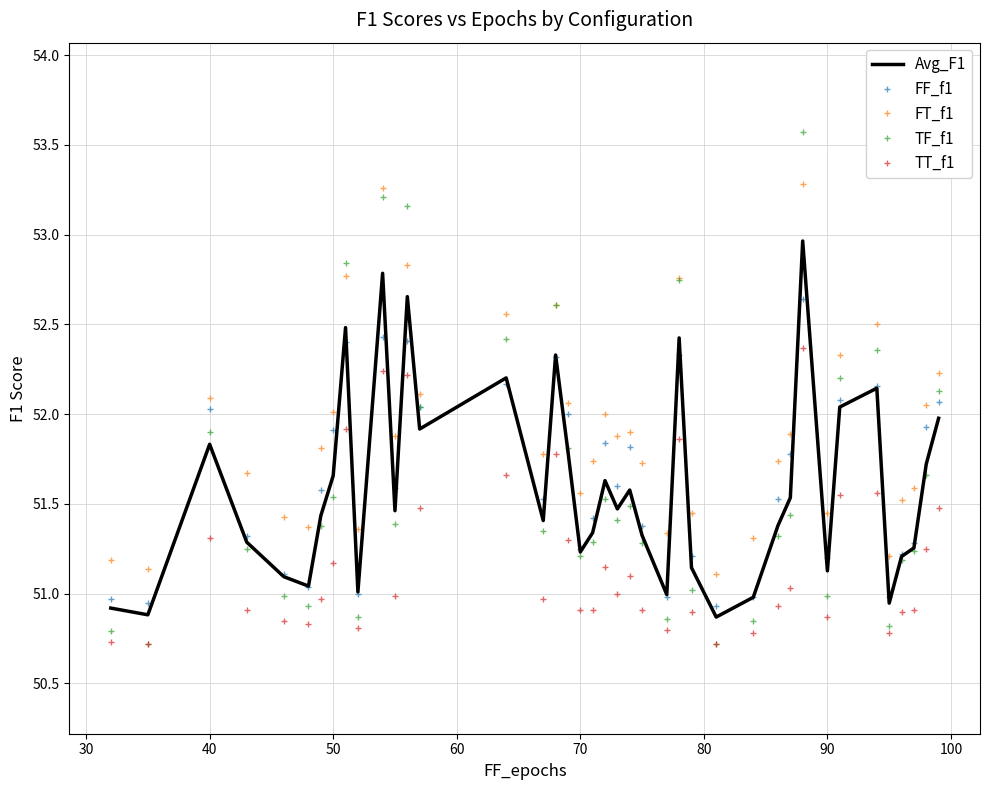

What is the maximum value shown in the chart?

53.6